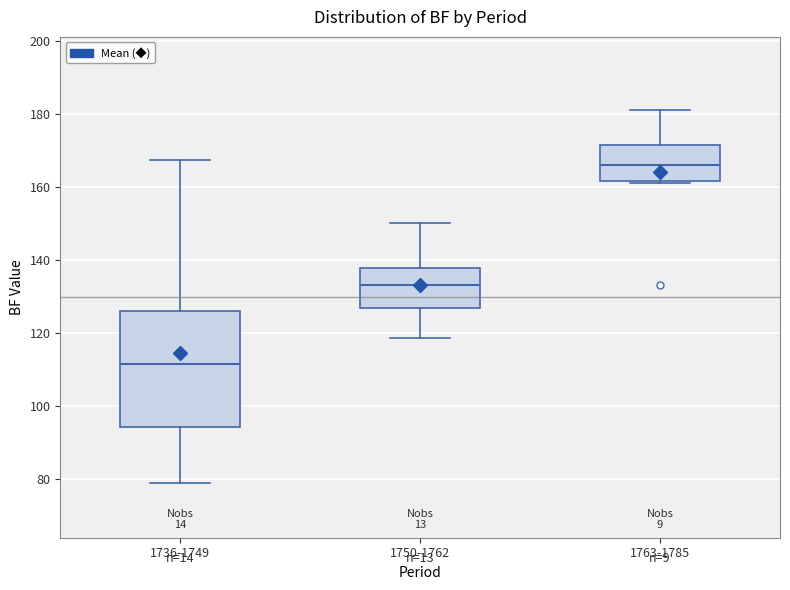

Reading left to right, read every box against the y-axis: the position of its median line, the range the box covers, and the ends of its whiskers. The values are not printed on the chart, so give them approximately, as read against the axis.

1736-1749: median 112, box 94 to 126, whiskers 78 to 168
1750-1762: median 134, box 128 to 138, whiskers 118 to 150
1763-1785: median 166, box 162 to 172, whiskers 162 to 182